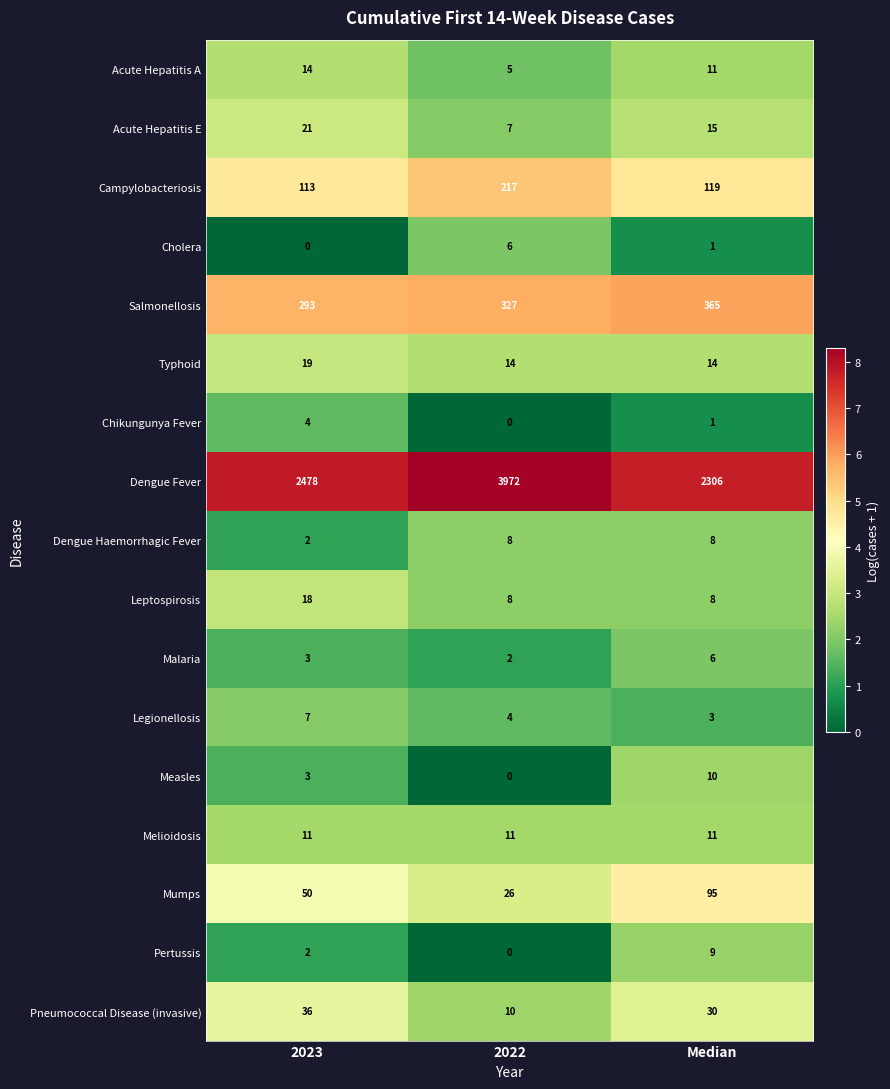

Which series has the largest total across all categories?

Dengue Fever